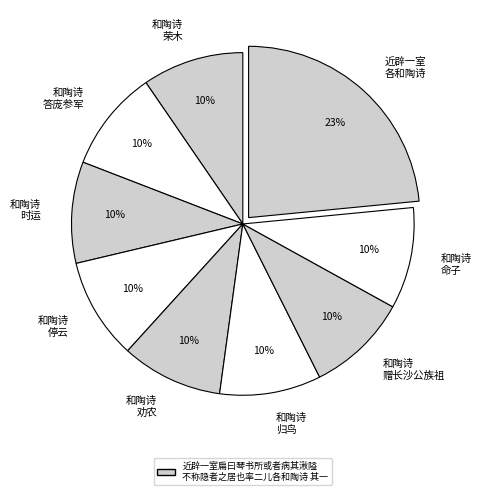

Does any single category account for the majority?

No